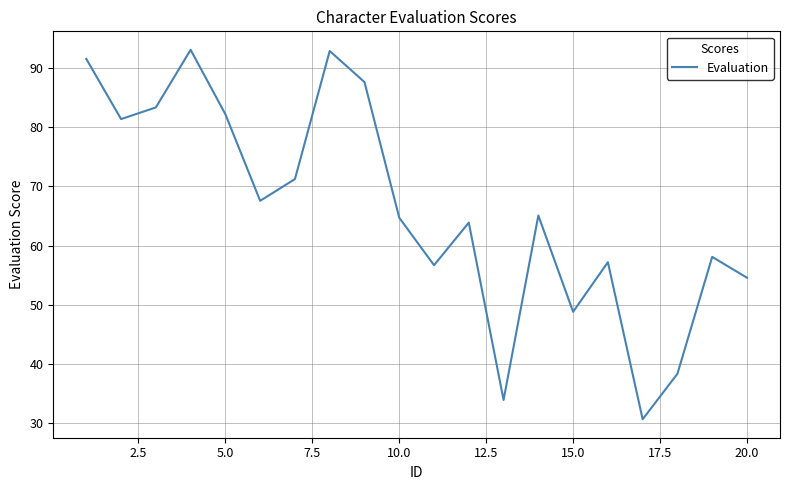

What is the greatest value displayed?

93.1